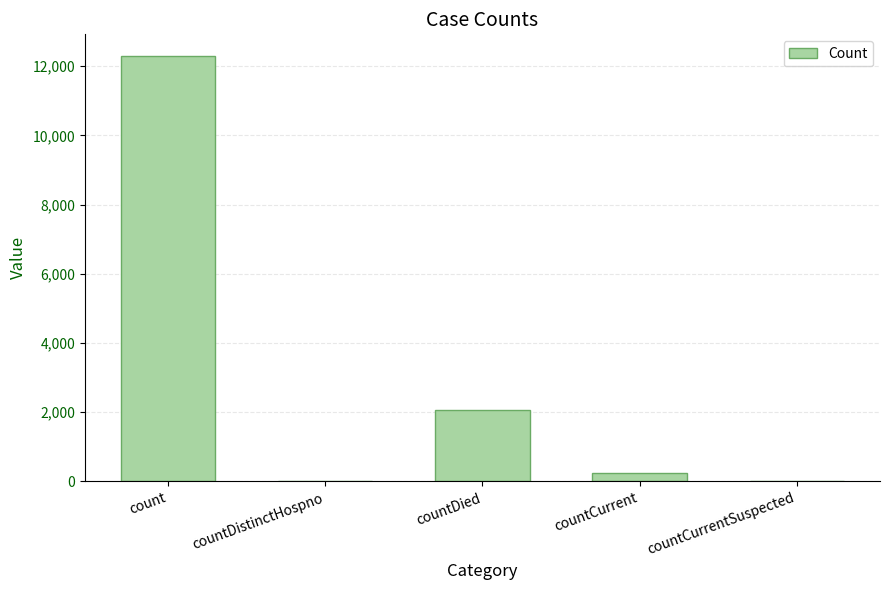

The value at countDied is 2061. True or false?

True